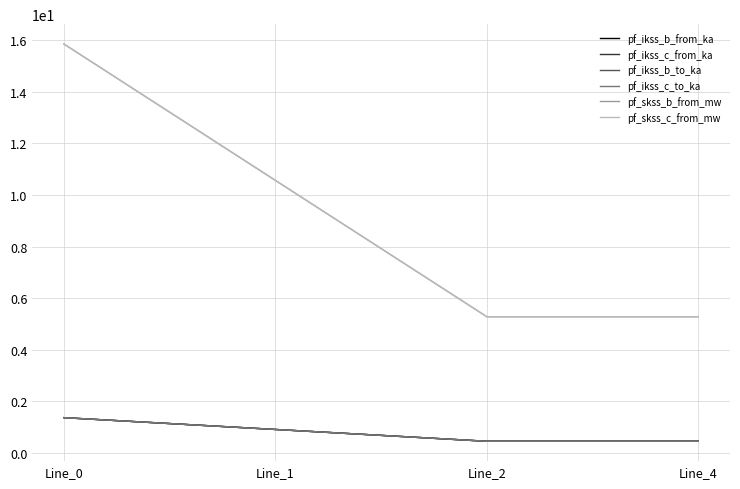

Does the chart display data point markers on the line(s)?

No